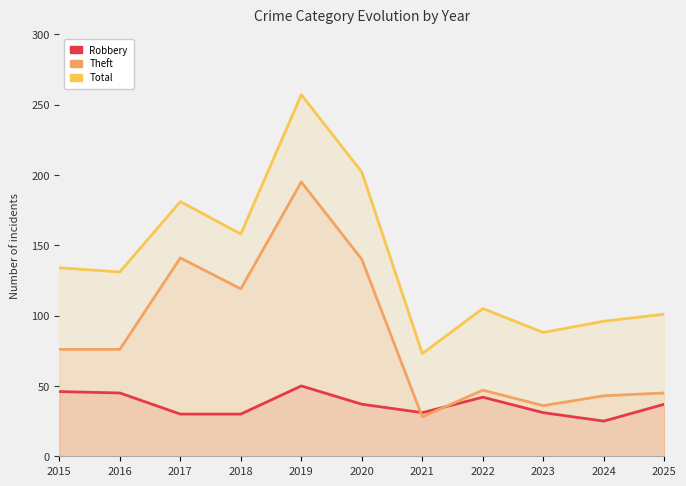

Does the chart have visible grid lines?

No